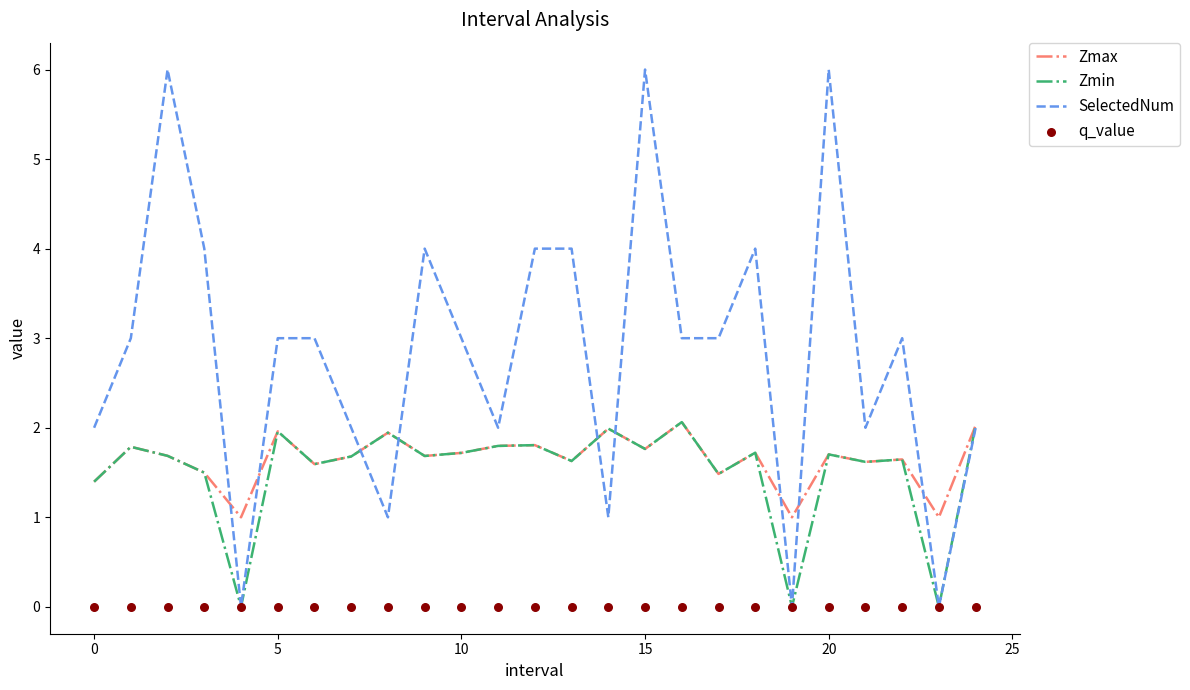

At how many categories does at least one series exceed 1?

22